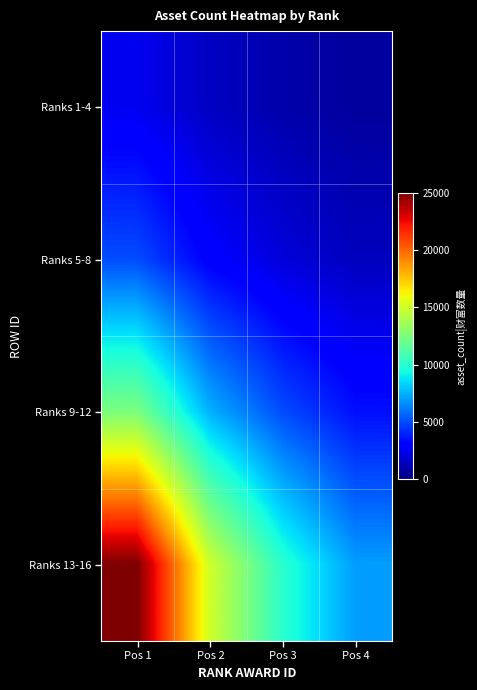

Which series has the widest spread of values?

Ranks 13-16